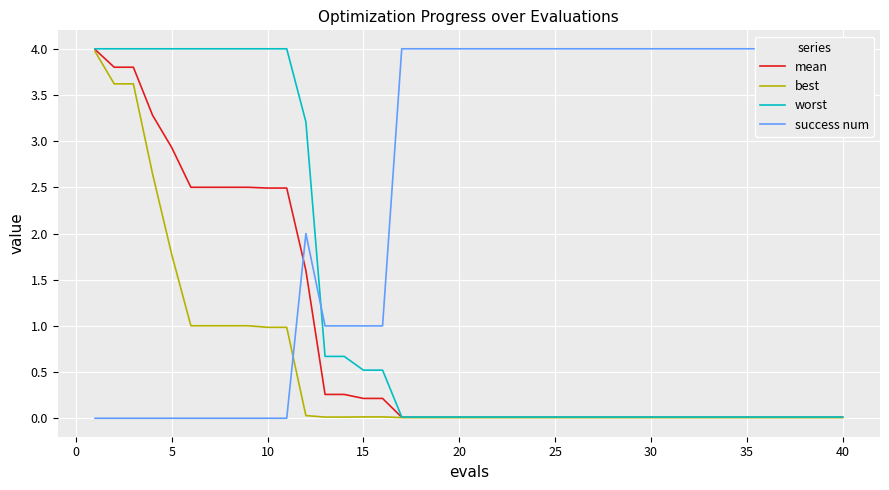

The value of mean at 25 is 0.0. True or false?

True